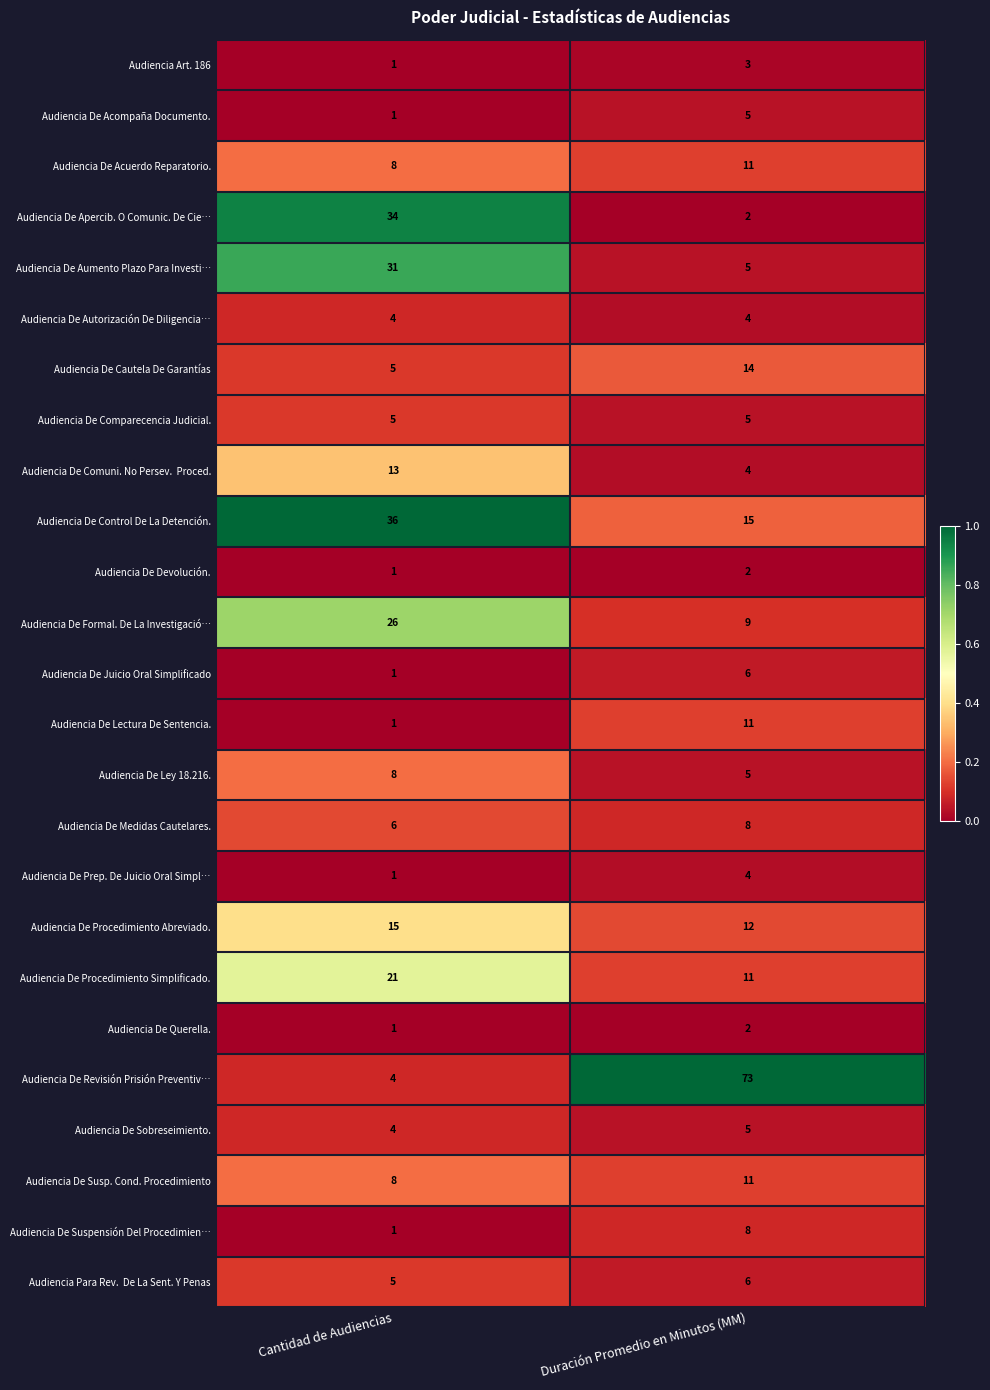

What is the sum of all Audiencia De Juicio Oral Simplificado values?

7